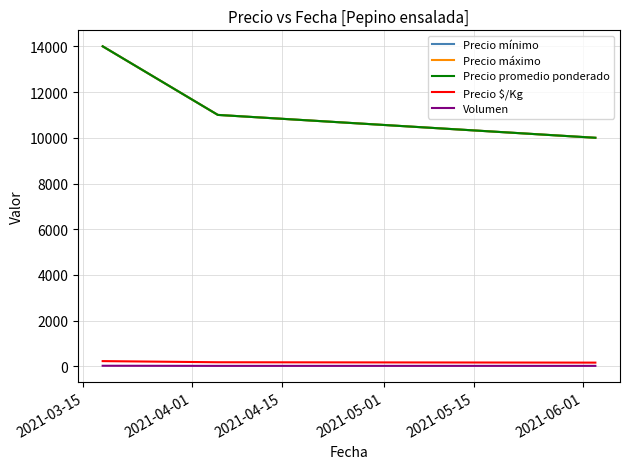

Does the chart have visible grid lines?

Yes